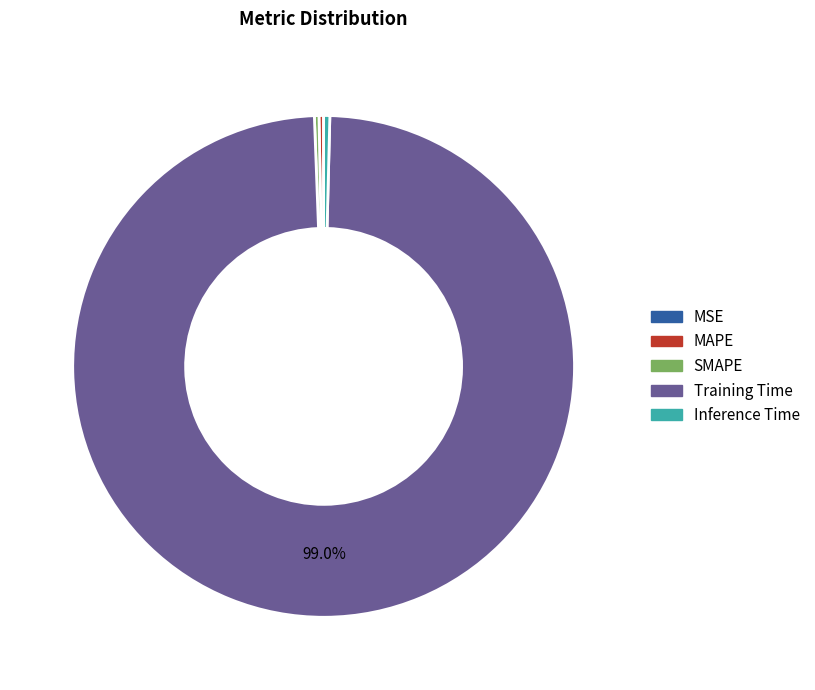

Is it true that MAPE is 11% of the pie?

False